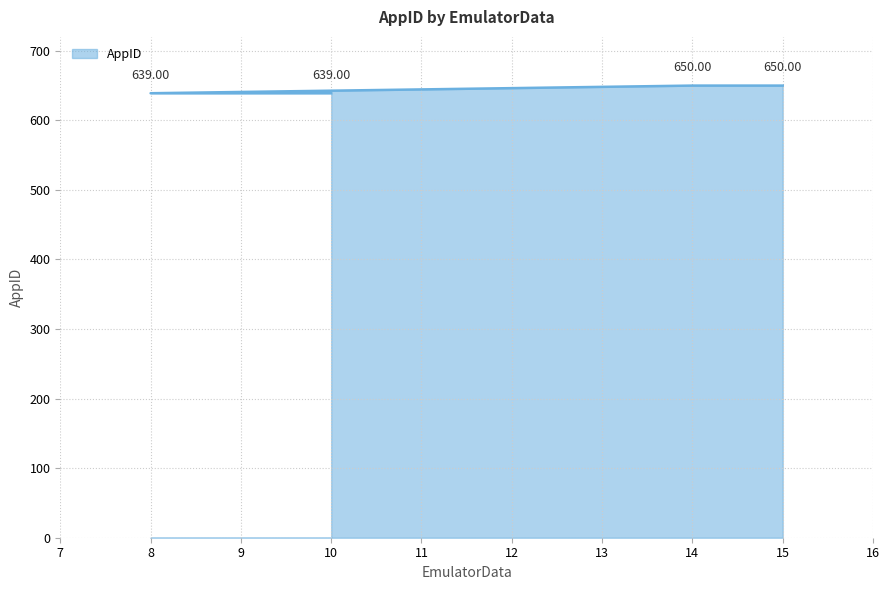

At which category does the chart reach its minimum across all series?

10